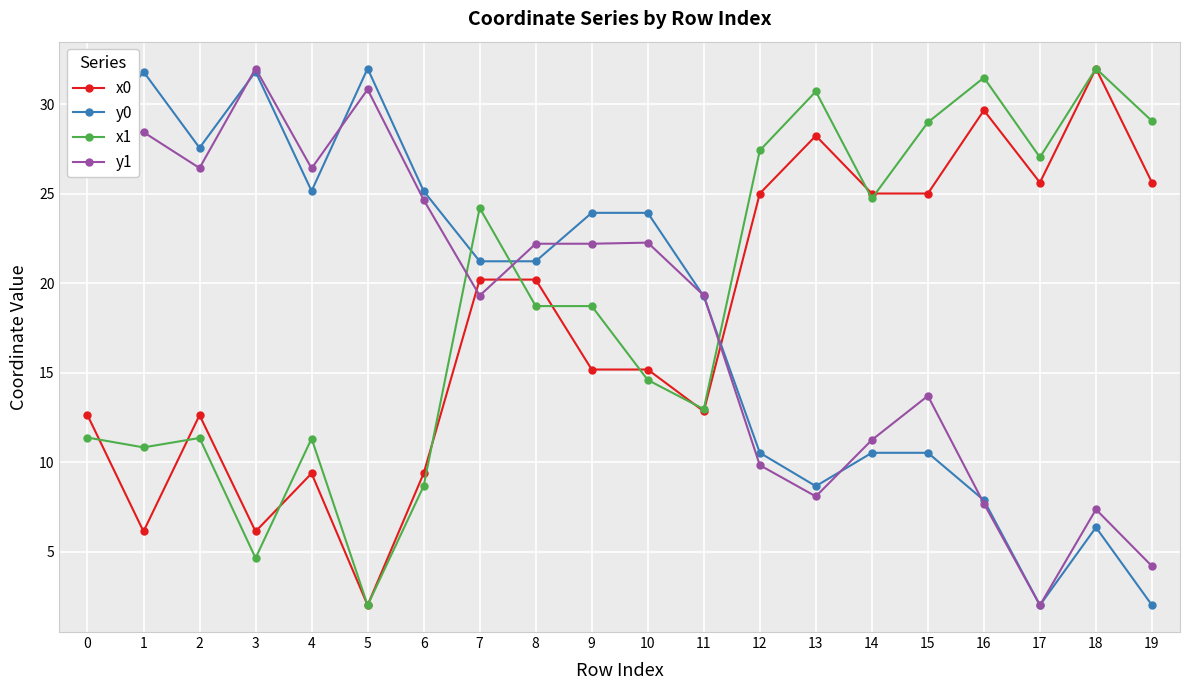

What is the value of the x0 point at the 20th from the left?

25.6